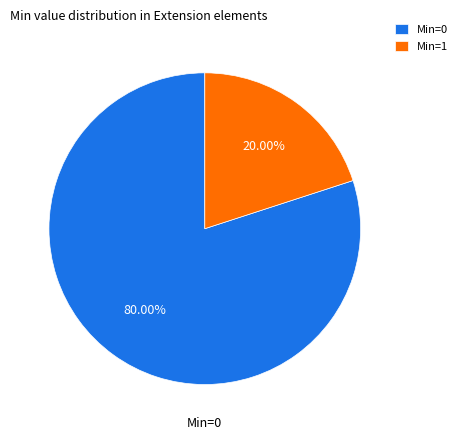

How many slices are in this pie chart?

2